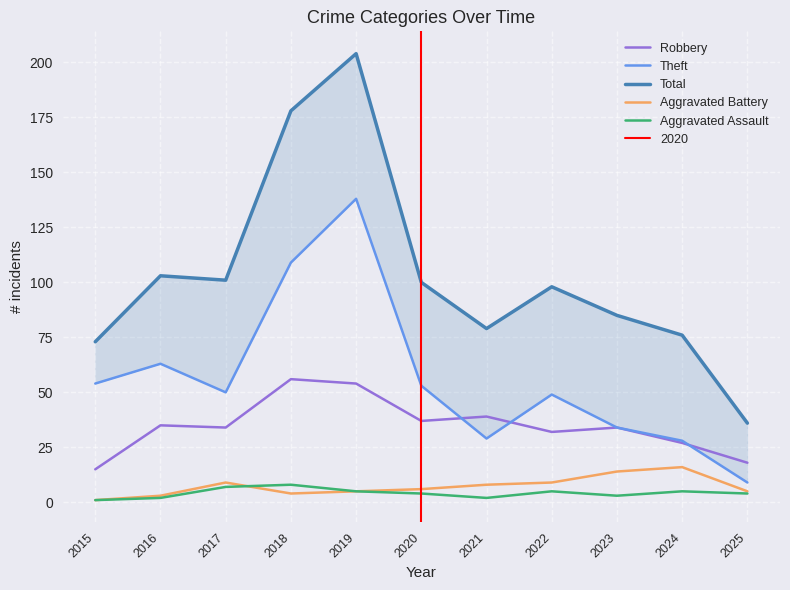

List the series in order of their peak value, lowest first.

Aggravated Assault, Aggravated Battery, Robbery, Theft, Total